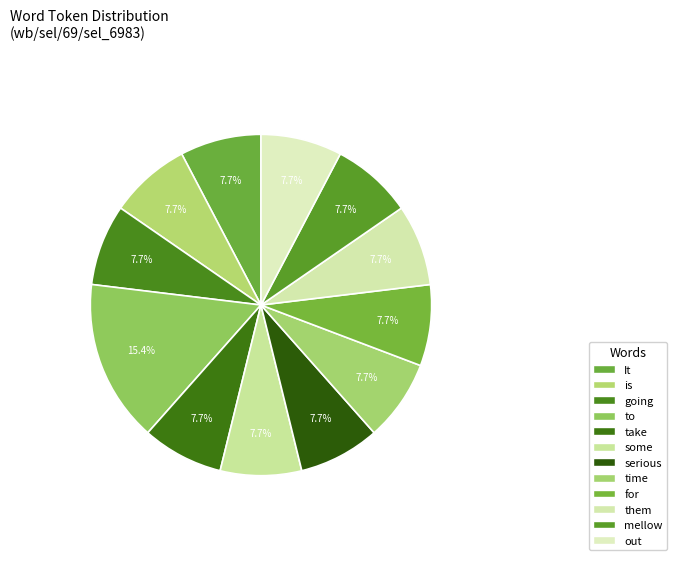

The to slice represents 1% of the pie. True or false?

False